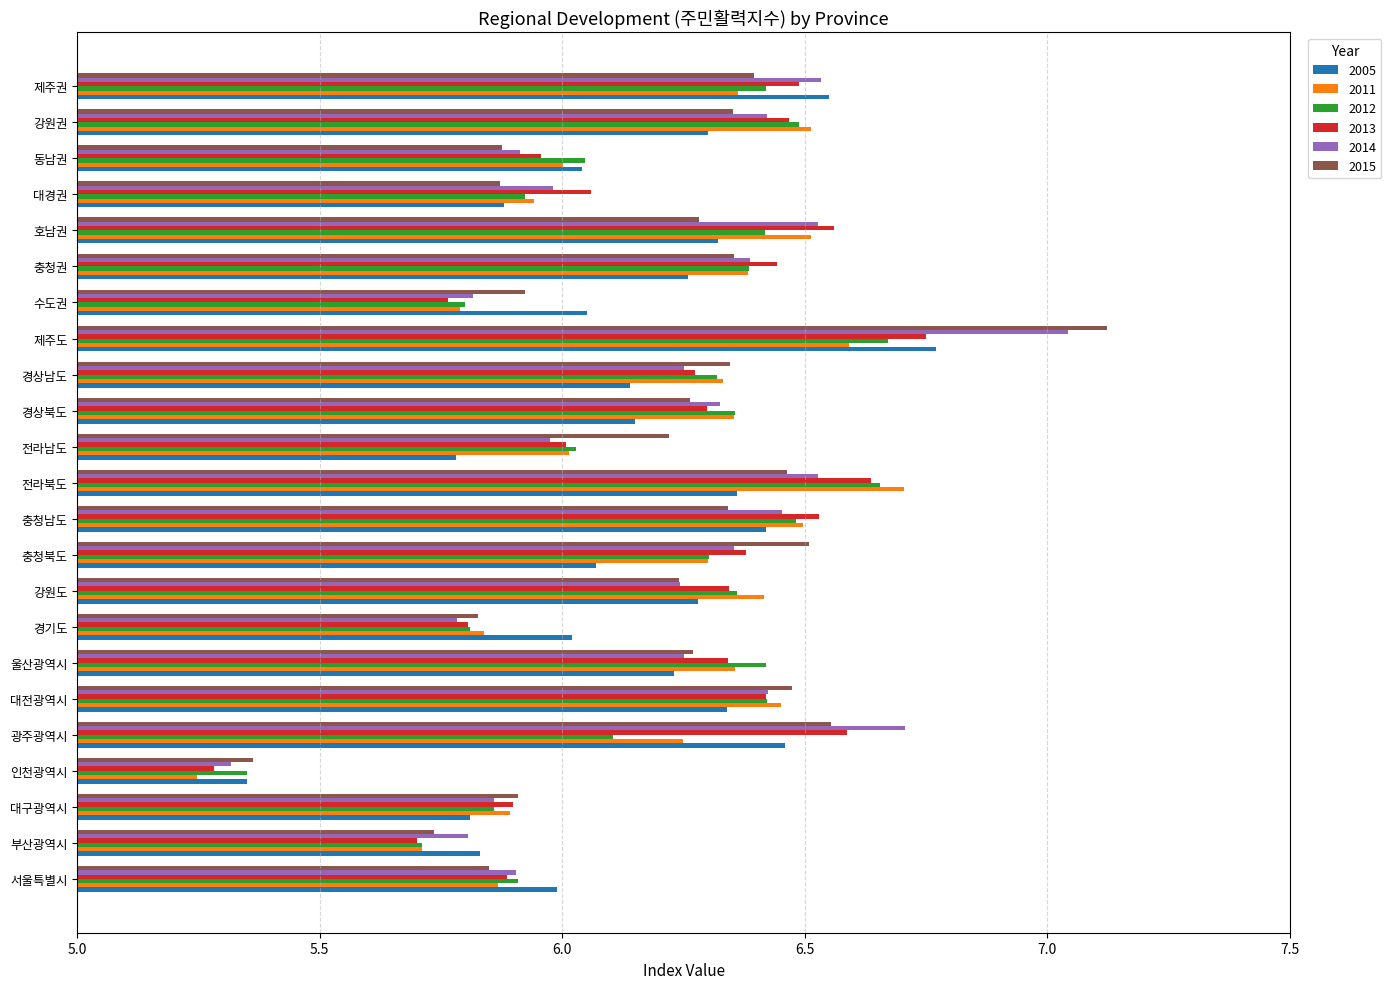

How many distinct data groups are displayed?

6